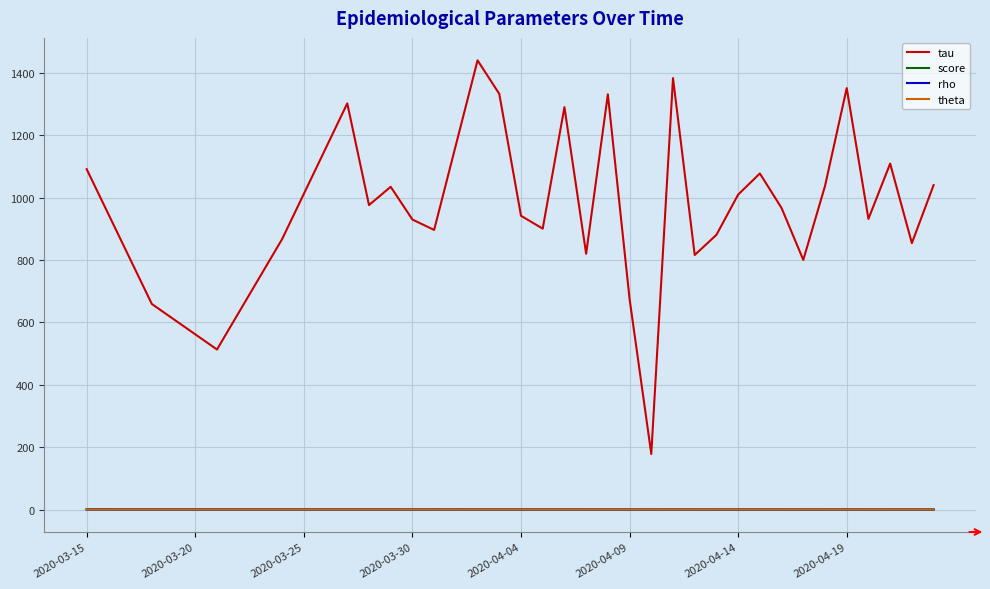

Which series has the widest spread of values?

tau